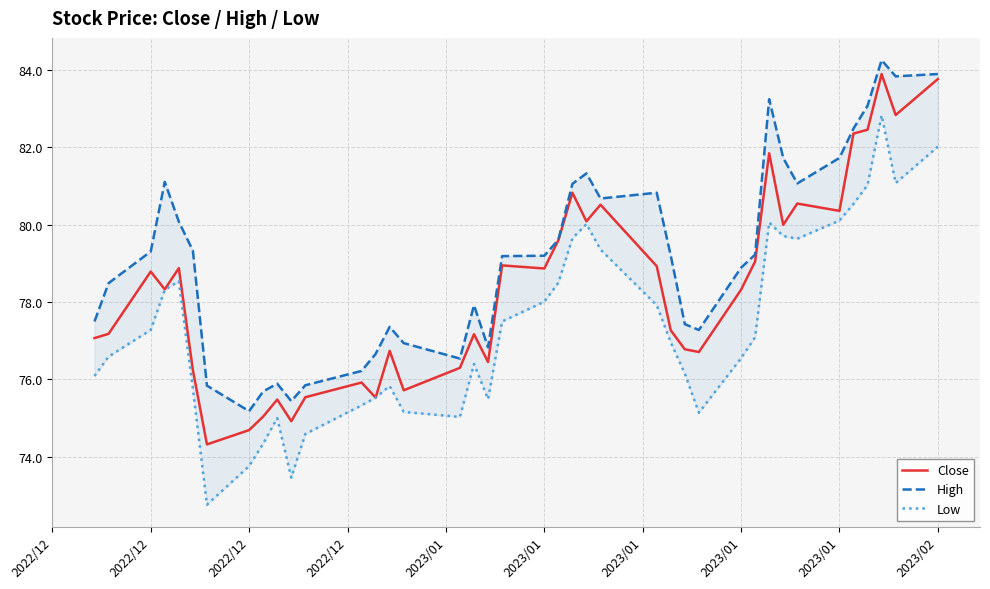

At how many categories does at least one series exceed 75?

40